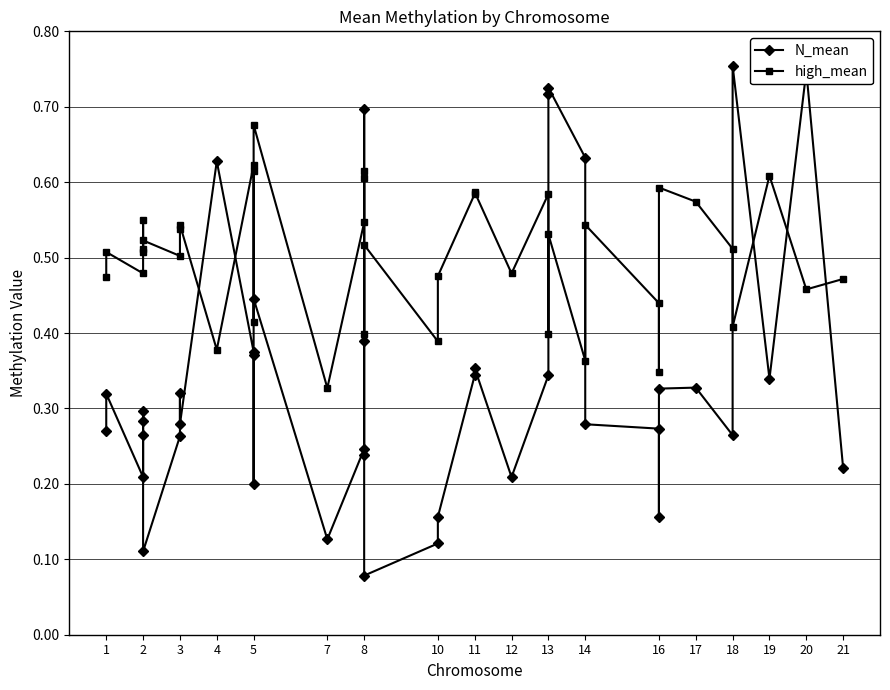

Rank the series at 10 from lowest to highest value.

N_mean, high_mean